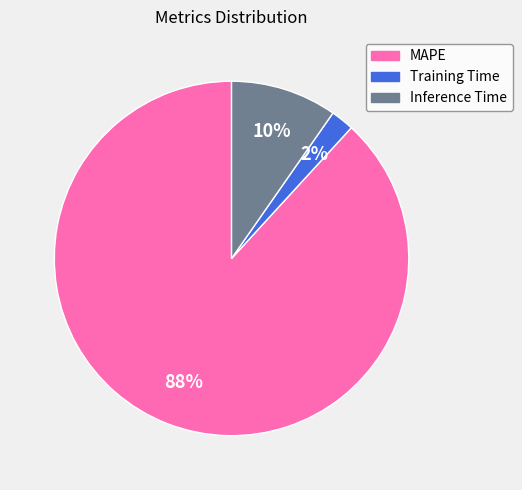

What percentage is the Training Time slice, to the nearest percent?

2%